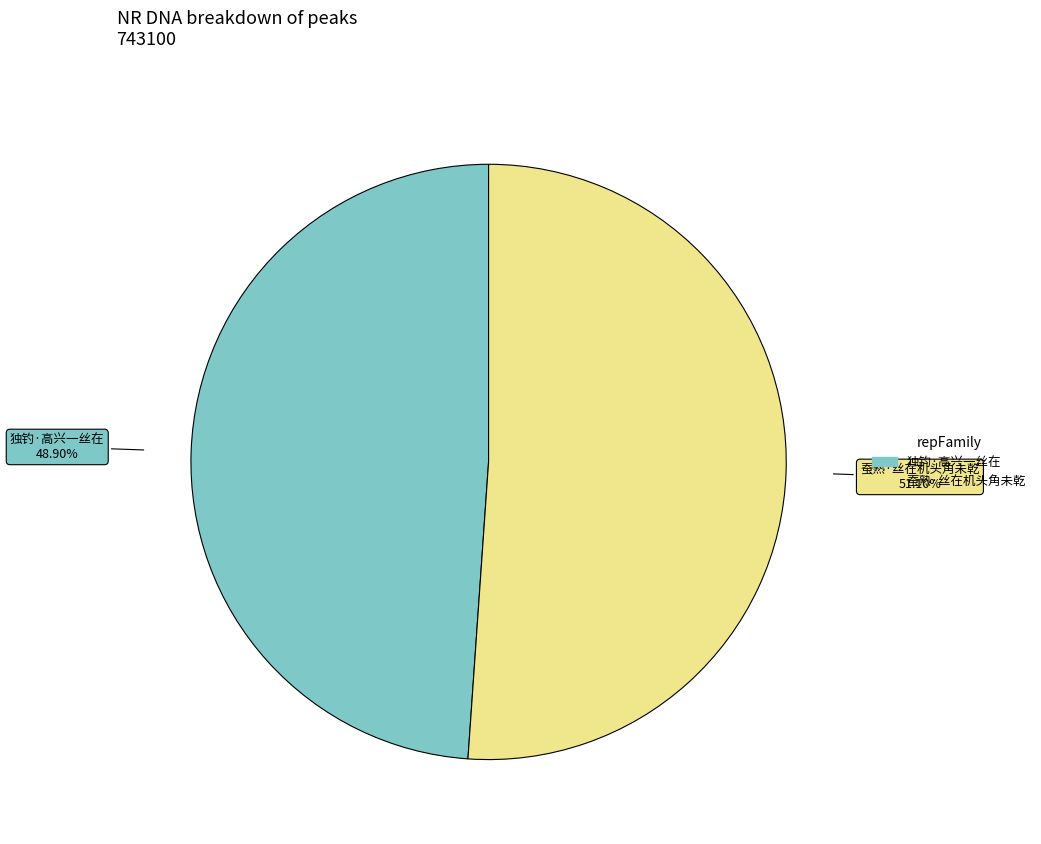

Is 蚕熟·丝在机头角未乾 the majority of the pie?

Yes